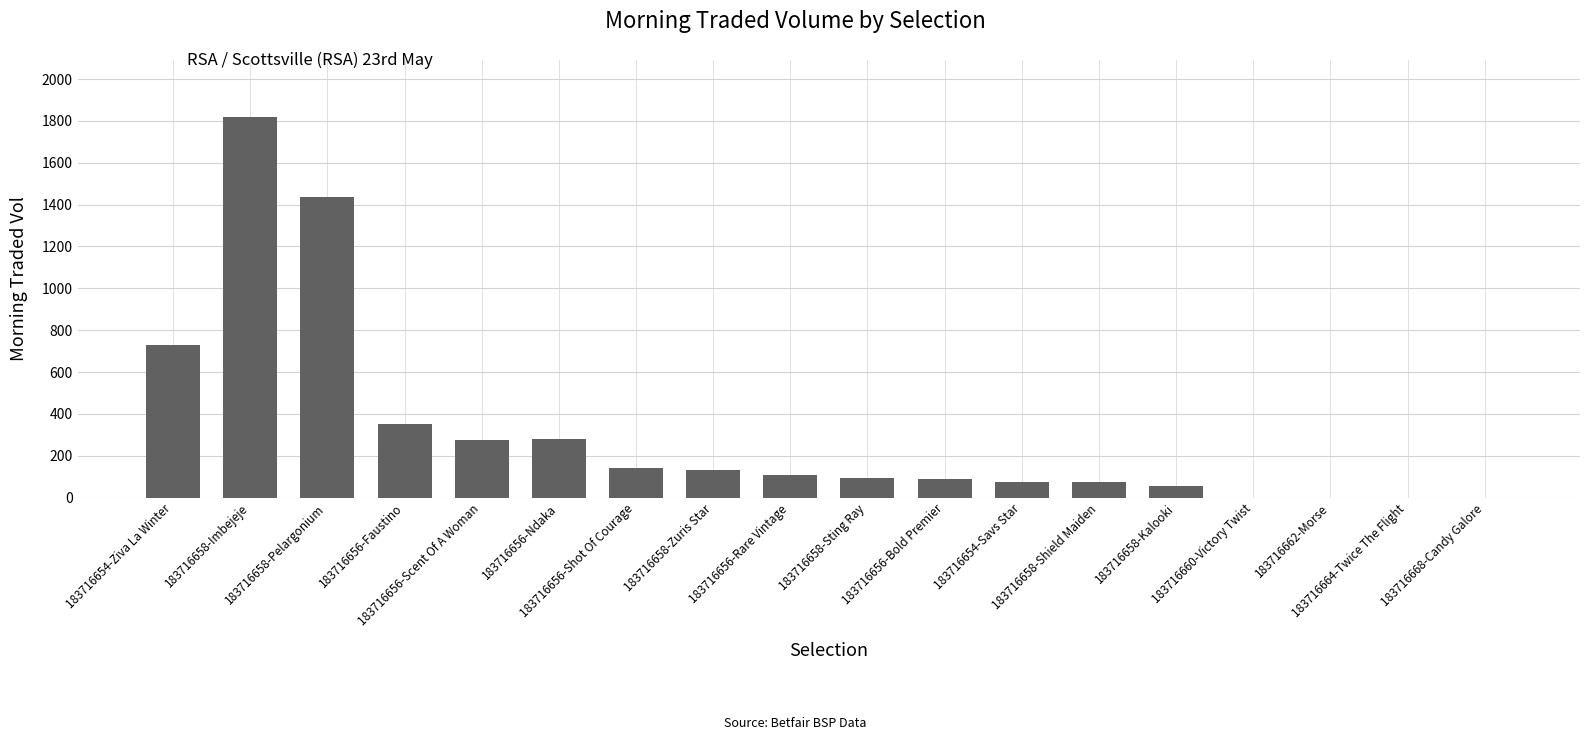

At which label is the value closest to 909?

183716654-Ziva La Winter